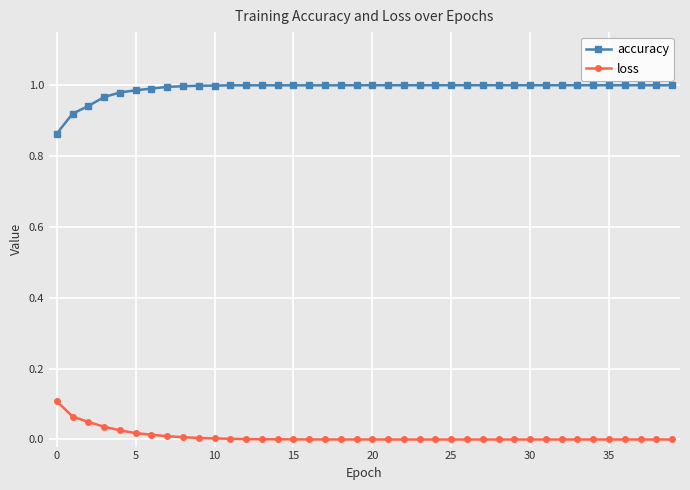

Which series has the largest total across all categories?

accuracy